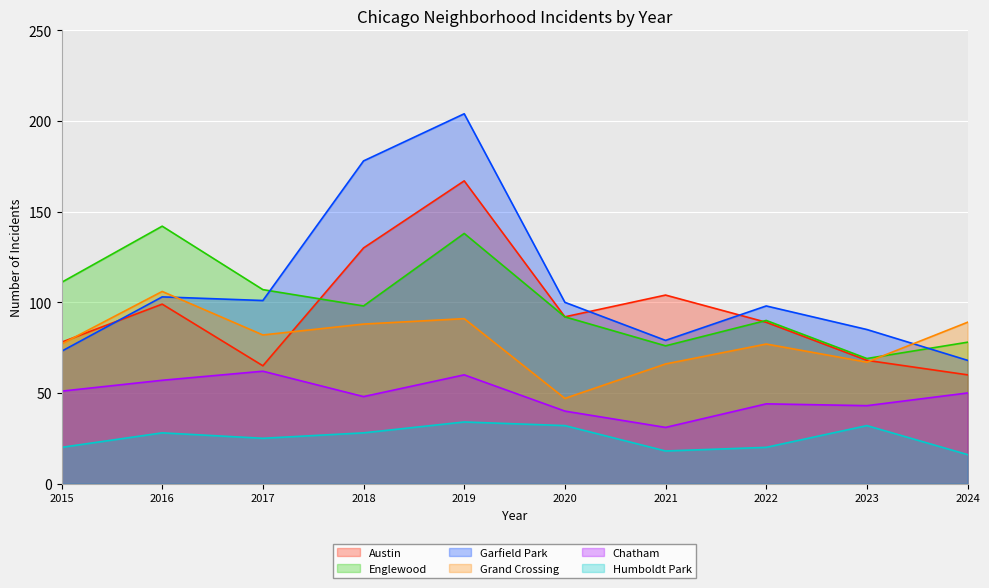

Where is the first local maximum for Grand Crossing?

2016